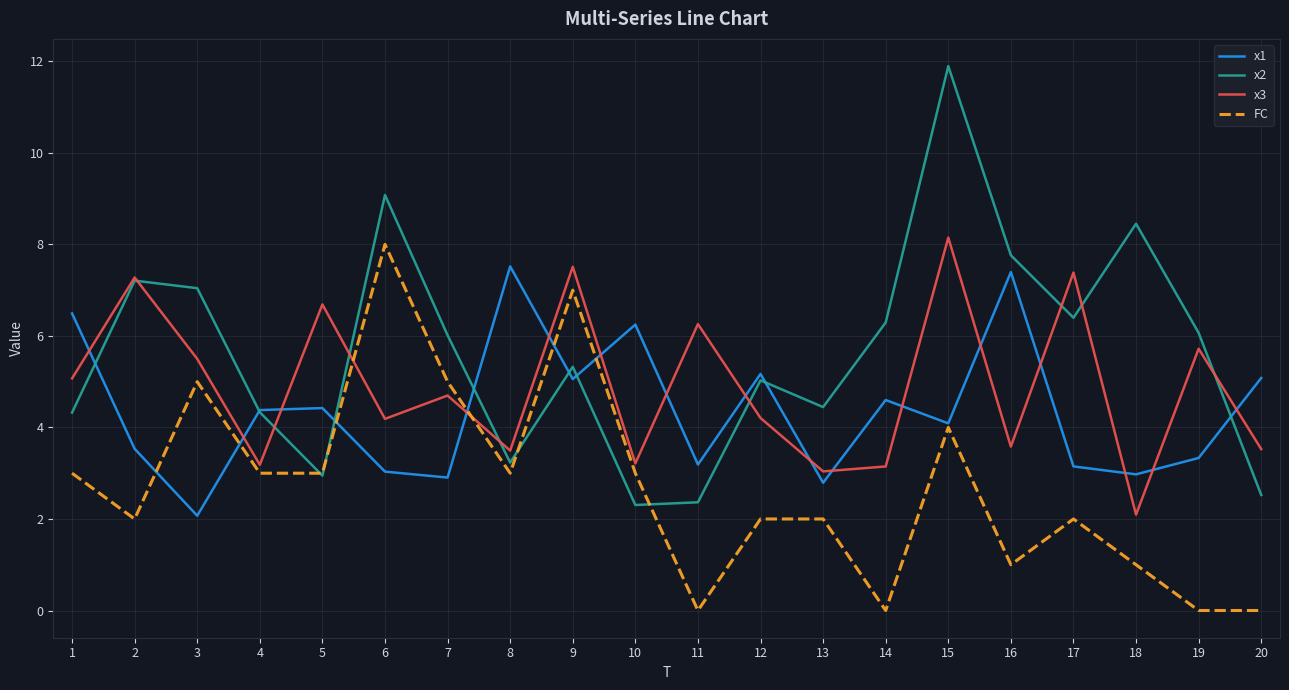

Where is the first local maximum for FC?

3